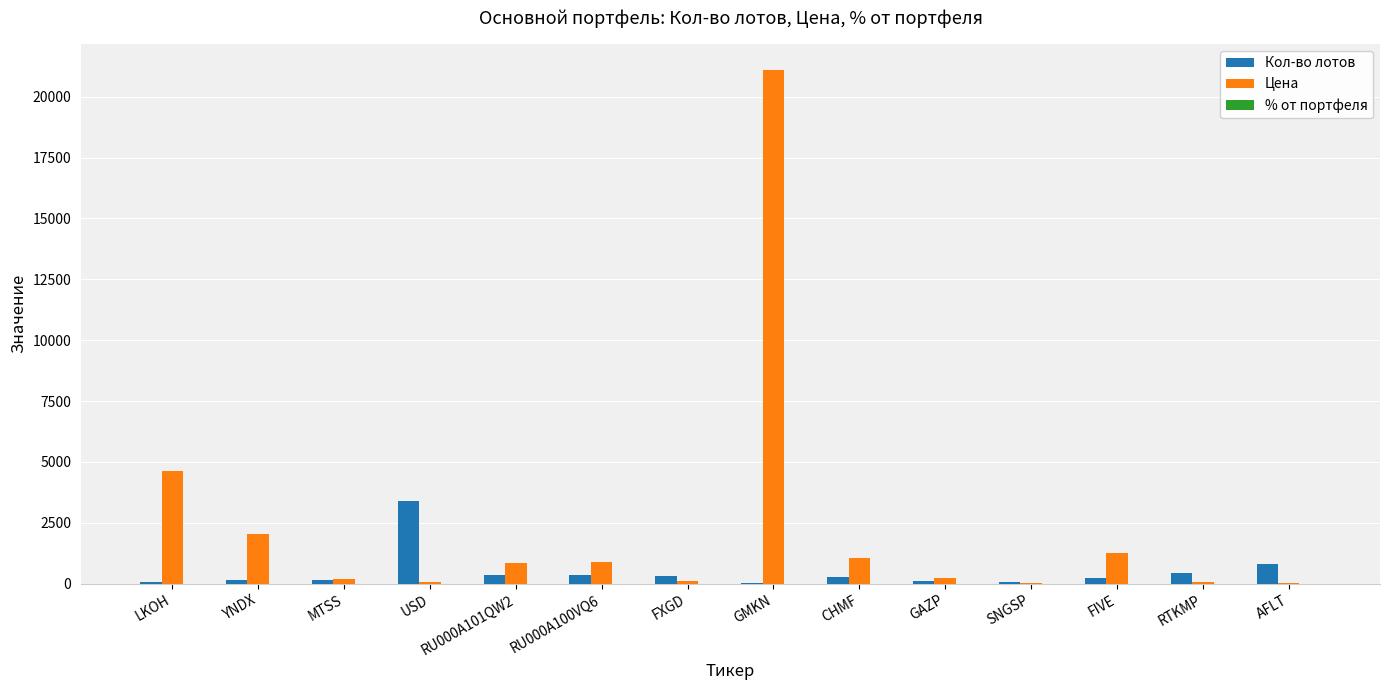

Which series has the largest total across all categories?

Цена